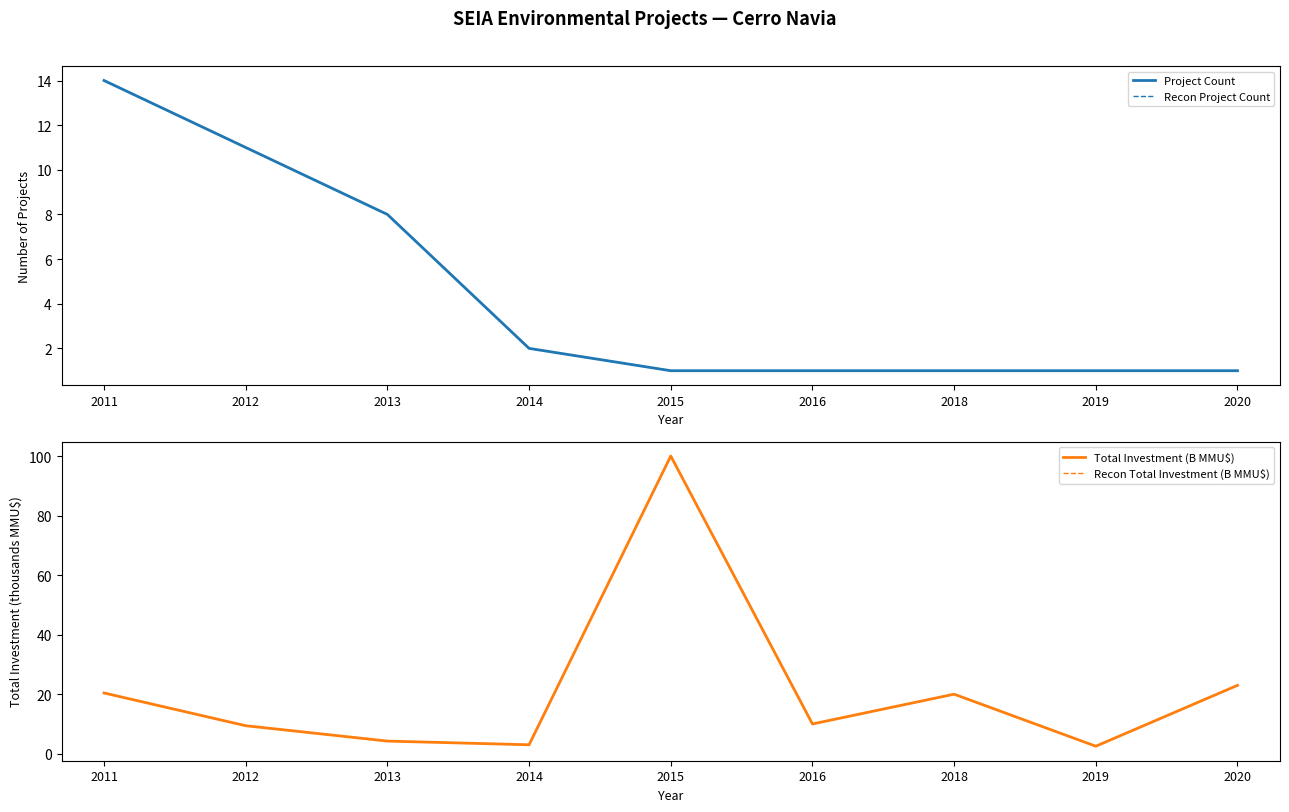

How many lines are shown in the chart?

4